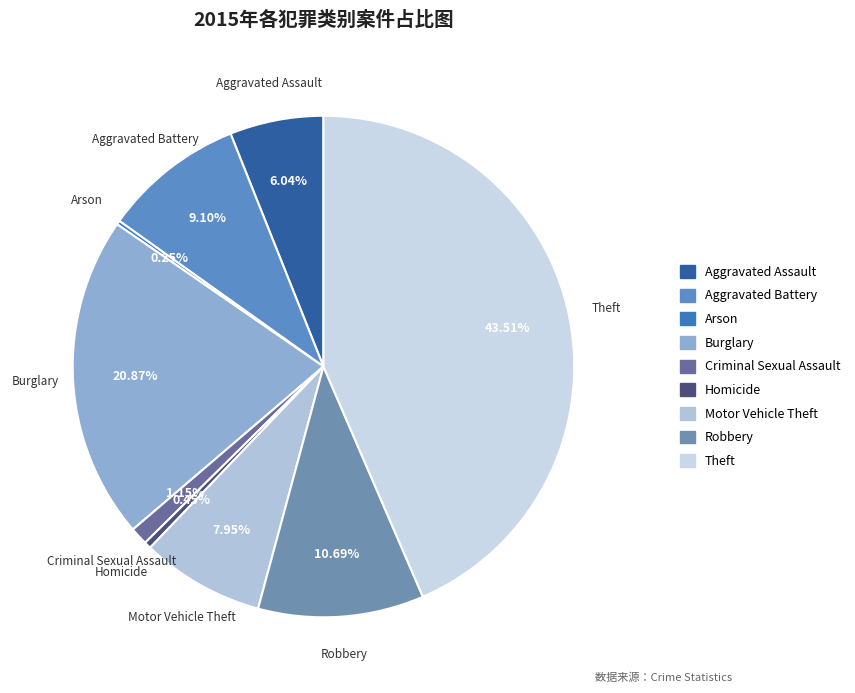

What is the ratio of the value at Robbery to the value at Aggravated Assault?

1.8